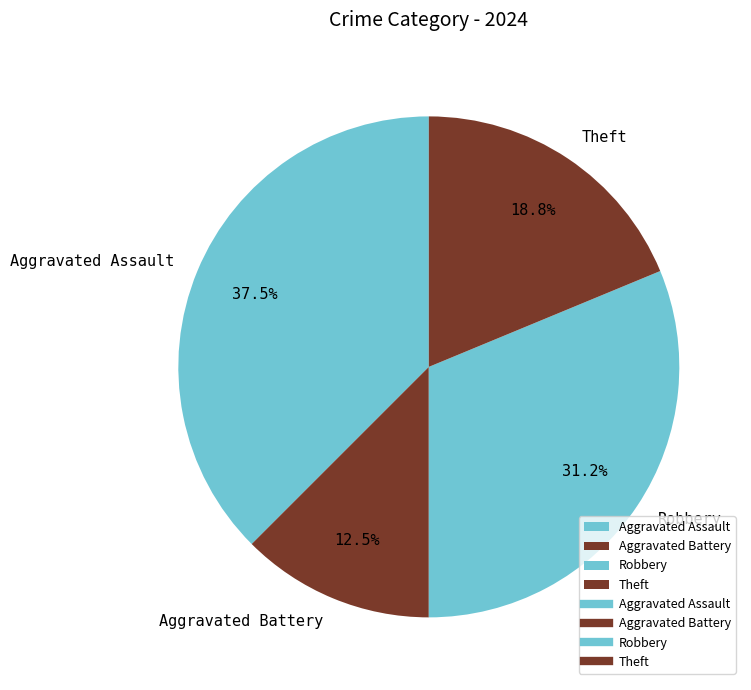

Count the number of slices in the pie.

4